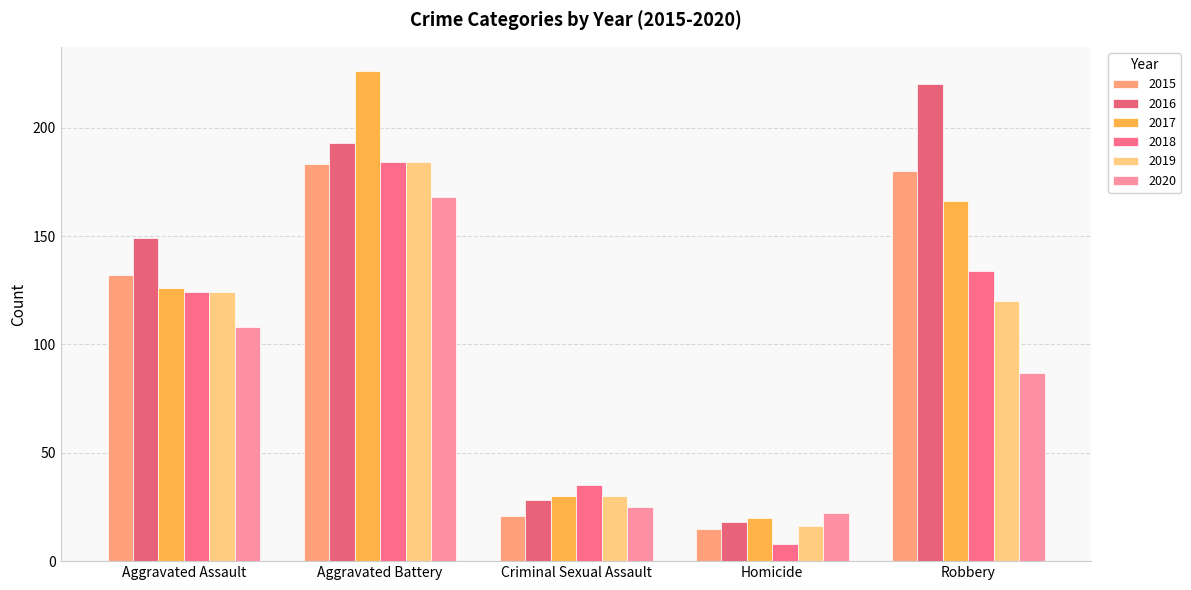

What is the total value across all series at Criminal Sexual Assault?

169